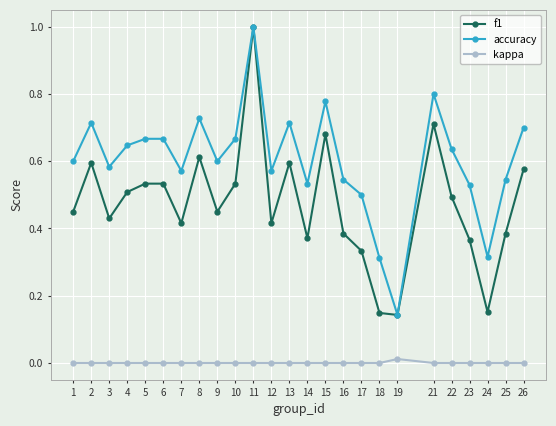

Is the value of f1 at 22 greater than the value of kappa at 7?

Yes